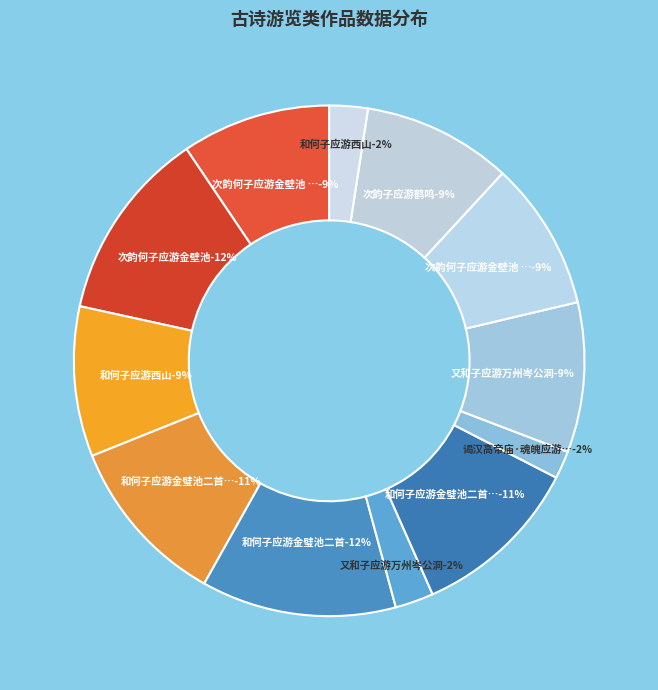

What percentage is NOT represented by 次韵何子应游金壁池?

87.9%